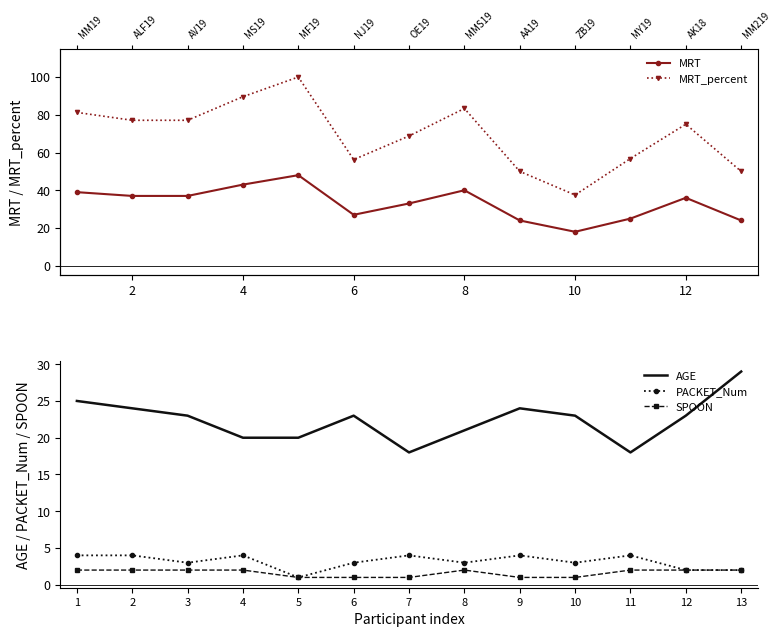

What are all the series names shown in the legend?

MRT, MRT_percent, AGE, PACKET_Num, SPOON